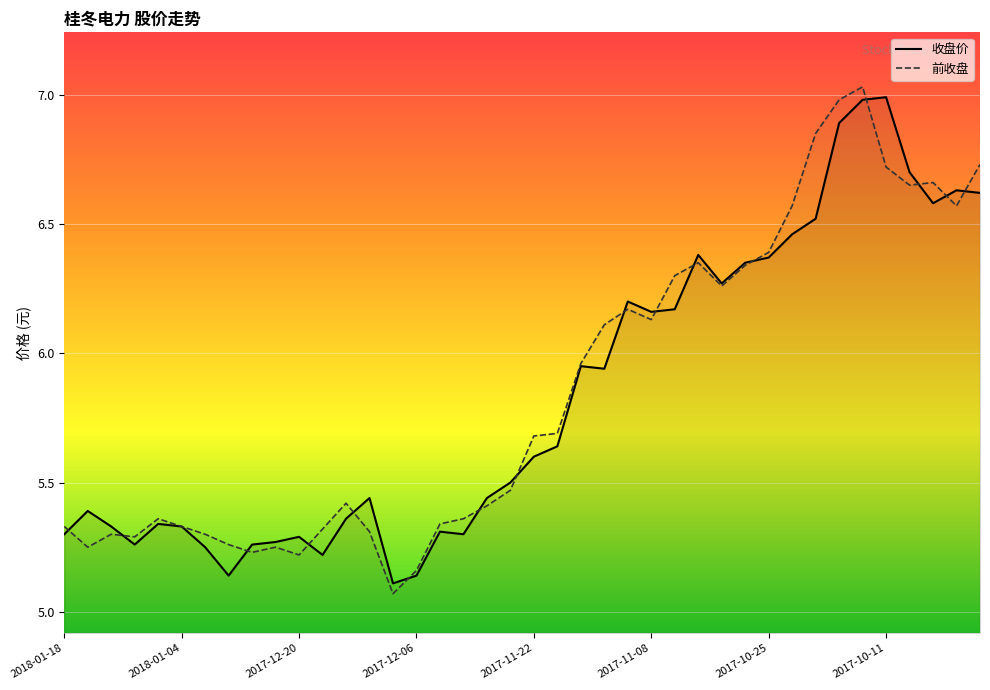

Between 11 and 26, which is larger?

26